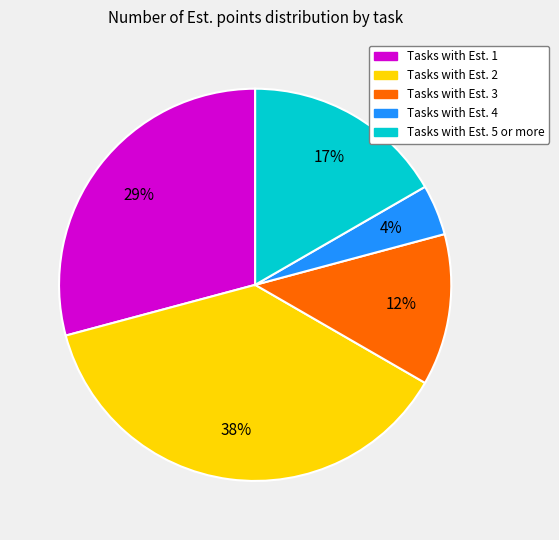

Is there a majority slice in this chart?

No